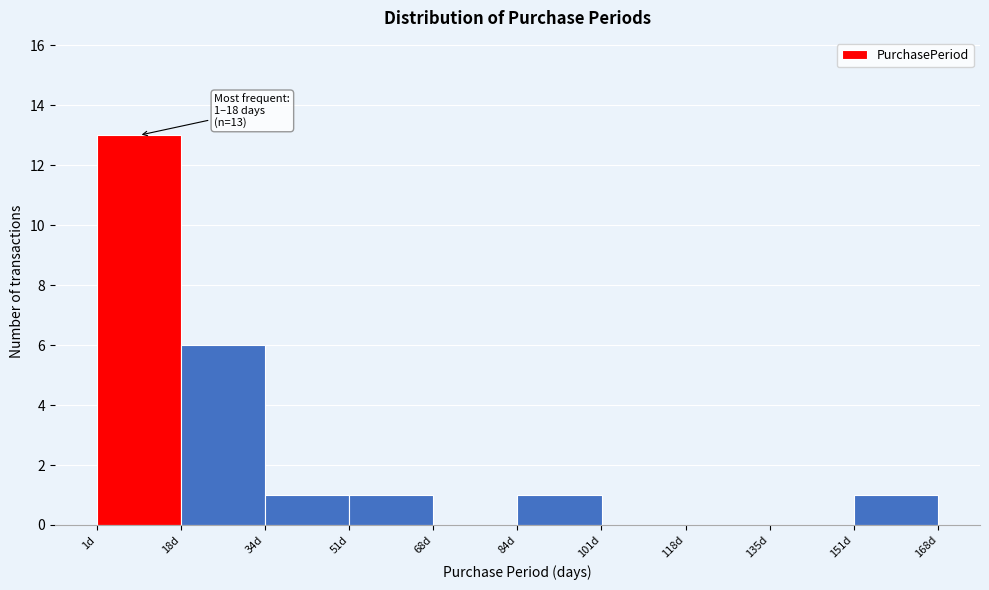

Which range on the x-axis has the tallest bar?

2 to 18